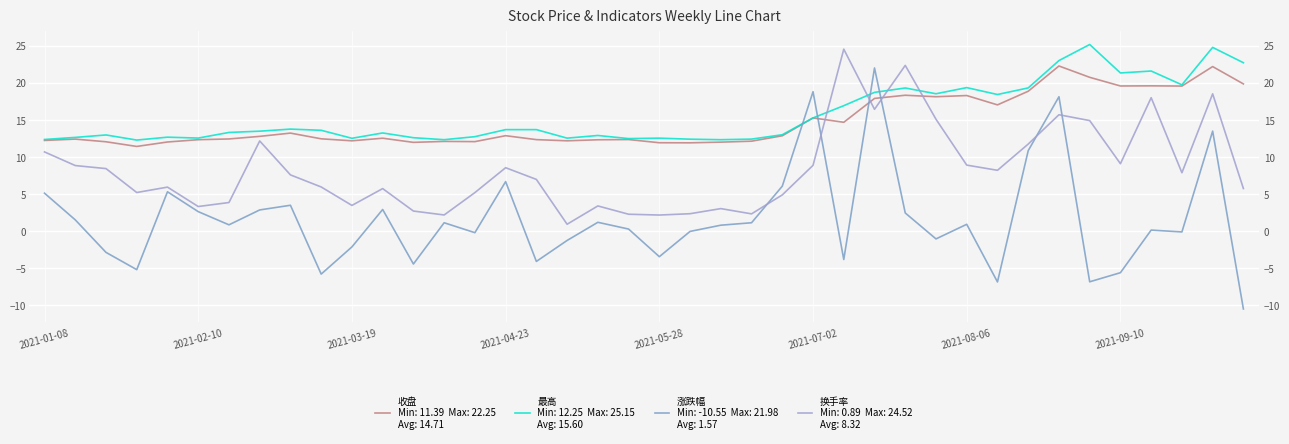

Read the 收盘 value at 9.

12.4